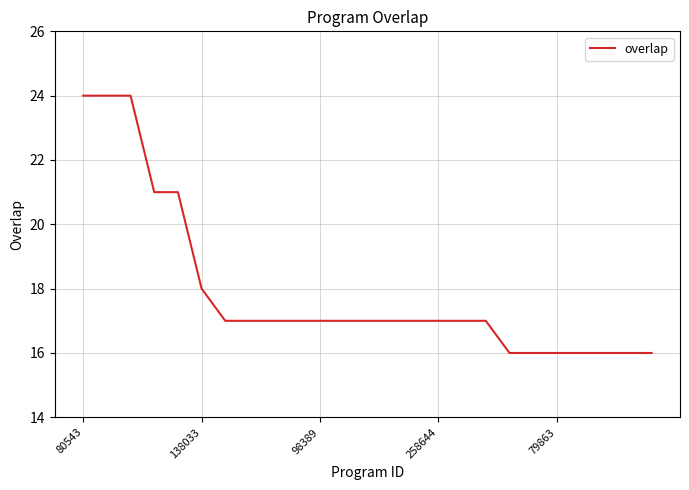

Does the chart have visible grid lines?

Yes